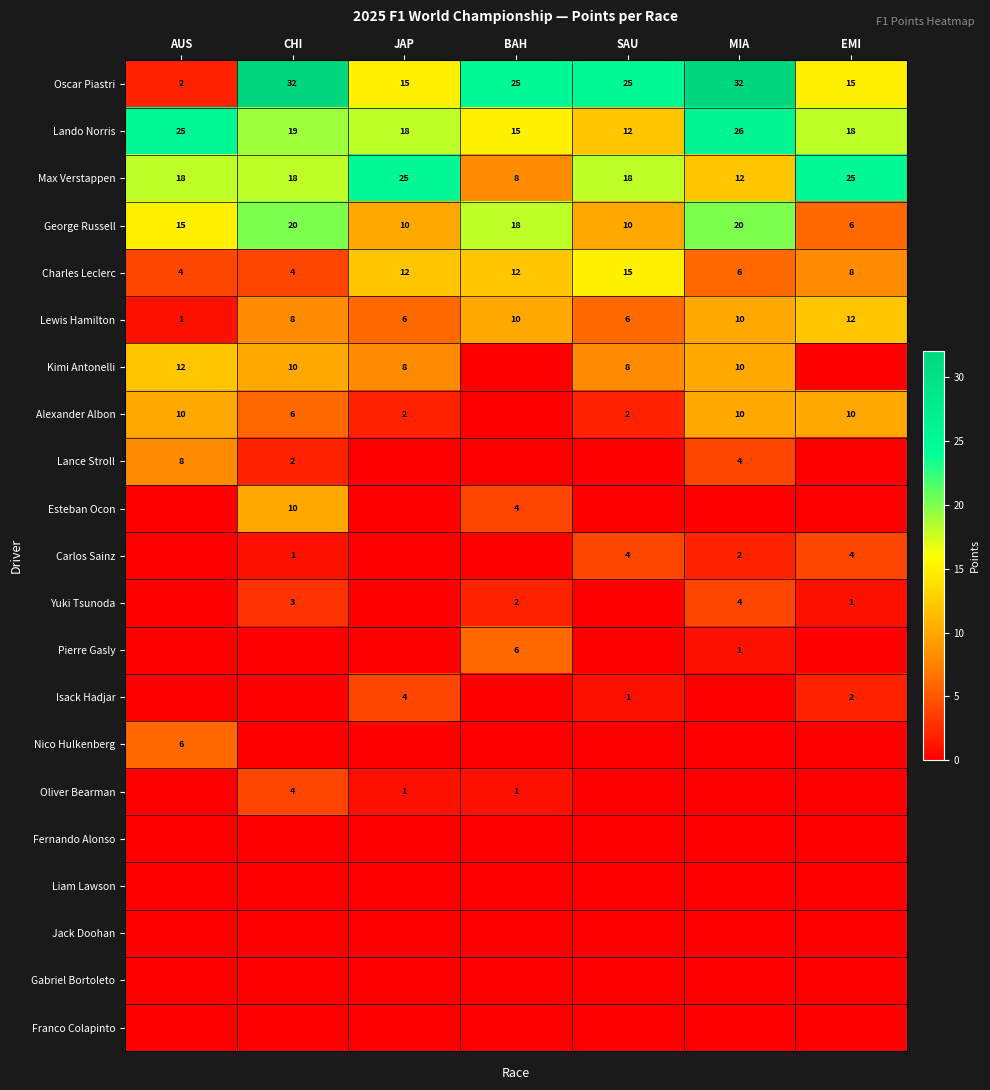

What is the sum of the Lando Norris values at SAU and EMI?

30